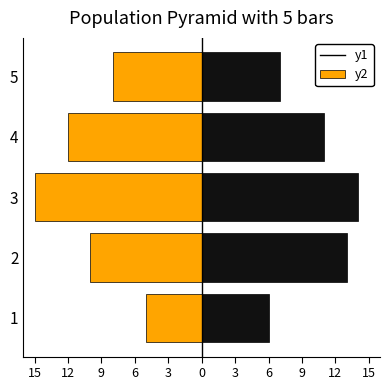

How many groups of bars are there?

5